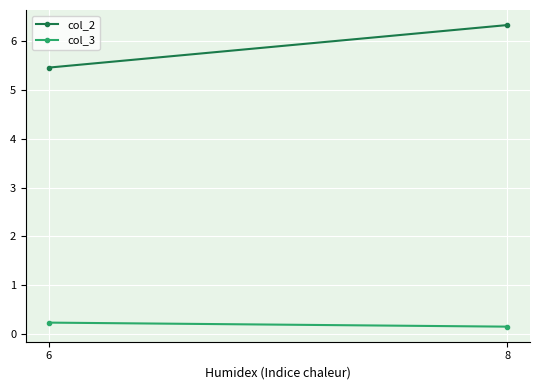

Which label corresponds to the smallest value in the chart?

8